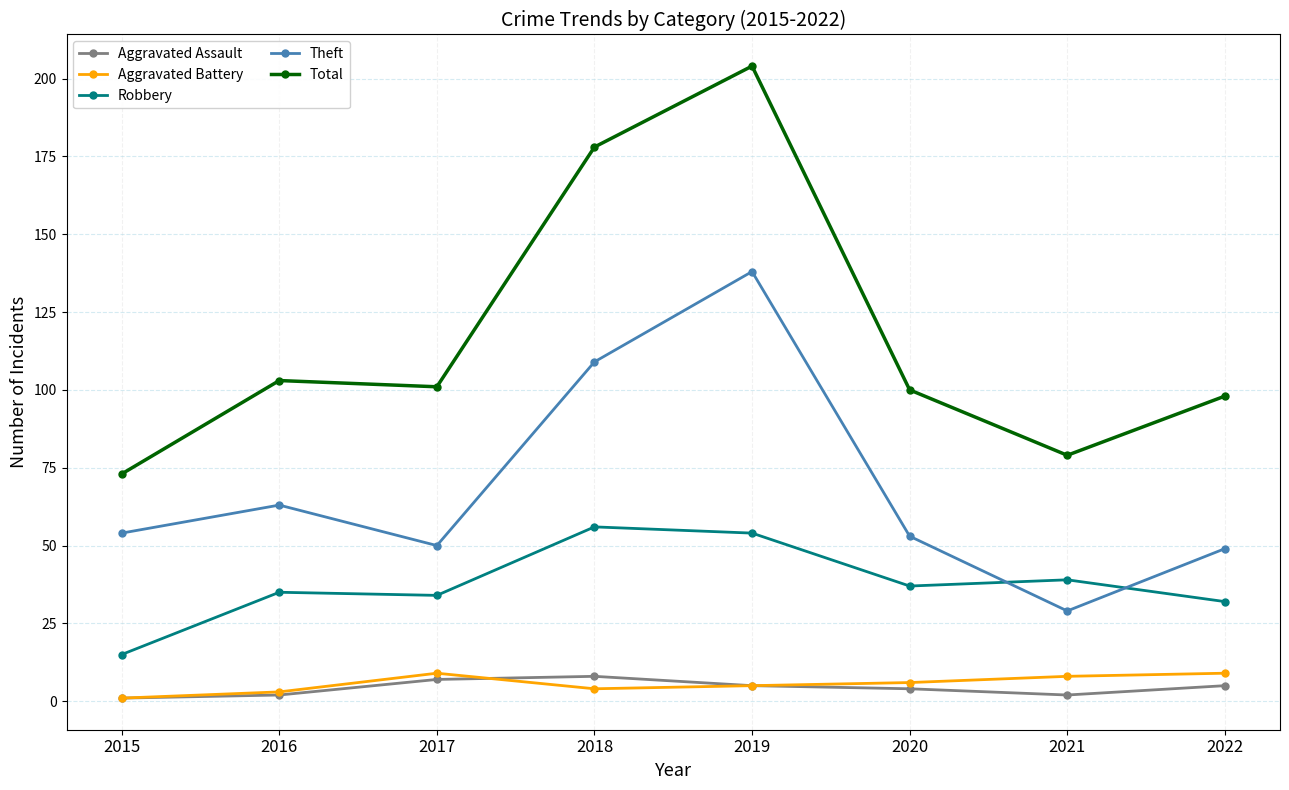

Reading left to right, extract all data points from this chart.

Aggravated Assault: 2015=1	2016=2	2017=7	2018=8	2019=5	2020=4	2021=2	2022=5
Aggravated Battery: 2015=1	2016=3	2017=9	2018=4	2019=5	2020=6	2021=8	2022=9
Robbery: 2015=15	2016=35	2017=34	2018=56	2019=54	2020=37	2021=39	2022=32
Theft: 2015=54	2016=63	2017=50	2018=109	2019=138	2020=53	2021=29	2022=49
Total: 2015=73	2016=103	2017=101	2018=178	2019=204	2020=100	2021=79	2022=98